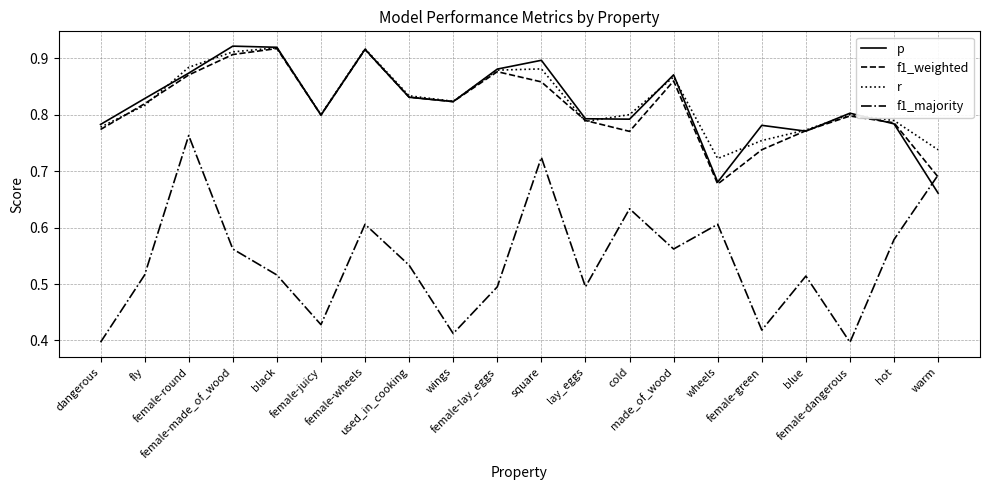

What position from the right is warm?

1